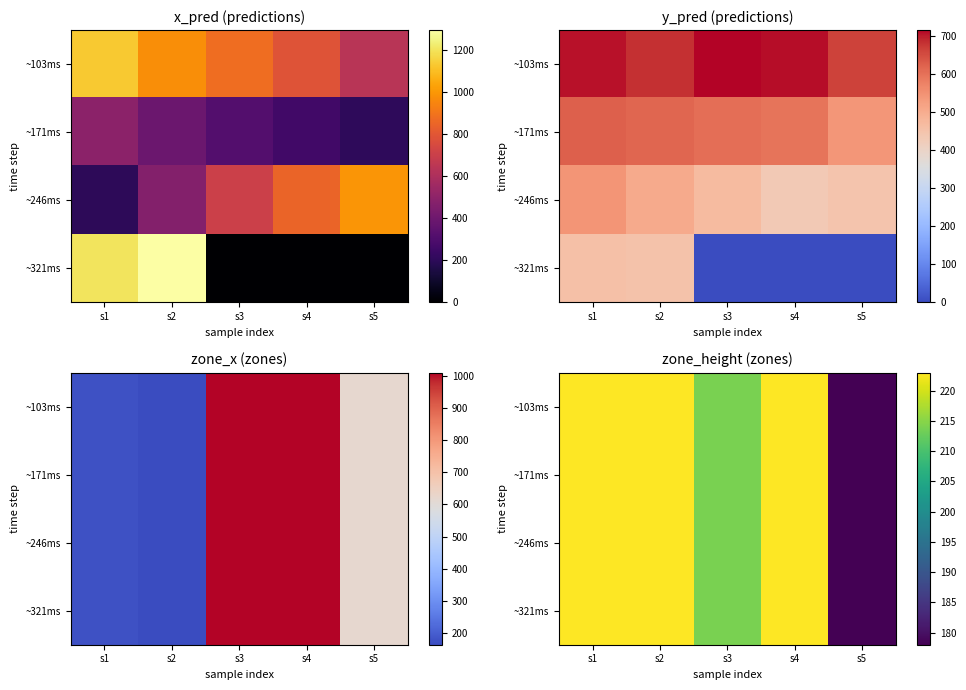

What is the maximum value for ~246ms?

223